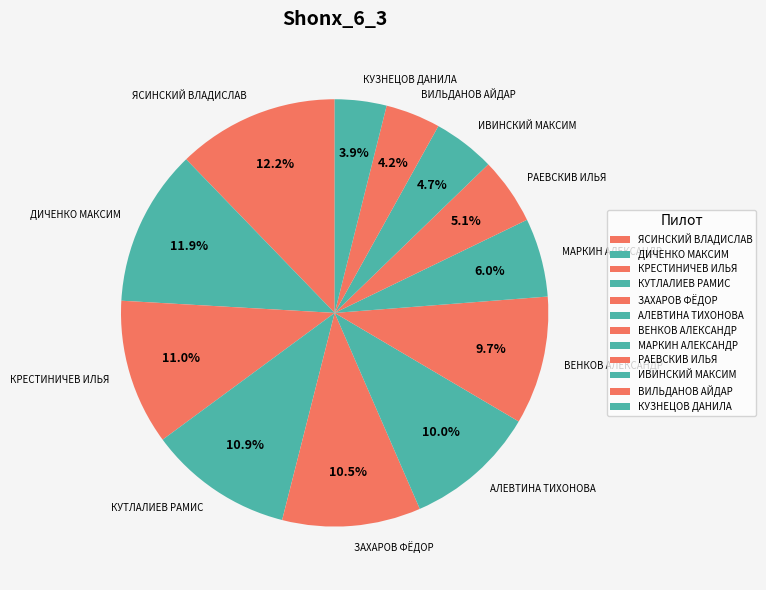

Approximately how many times larger is the value at ЗАХАРОВ ФЁДОР compared to ВИЛЬДАНОВ АЙДАР?

2.5